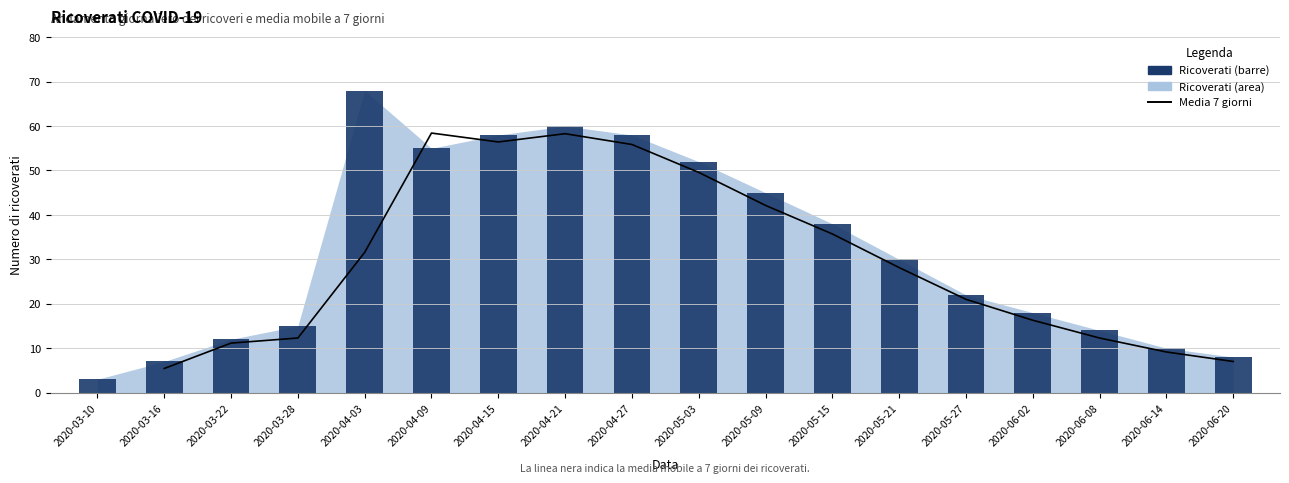

How many values in the Media 7 giorni series are below 21?

7